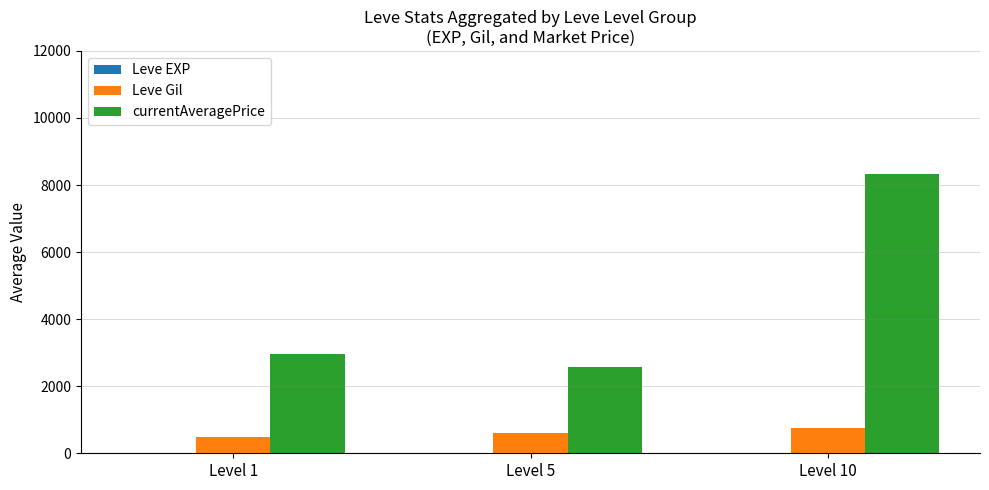

What is the sum of all Leve Gil values?

1880.0